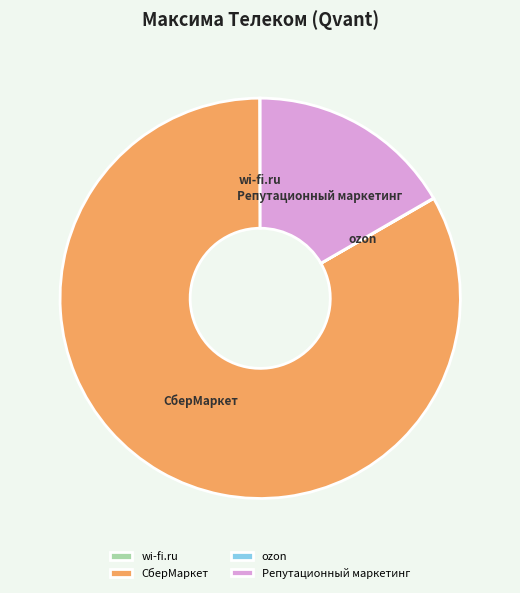

Does any single category account for the majority?

Yes